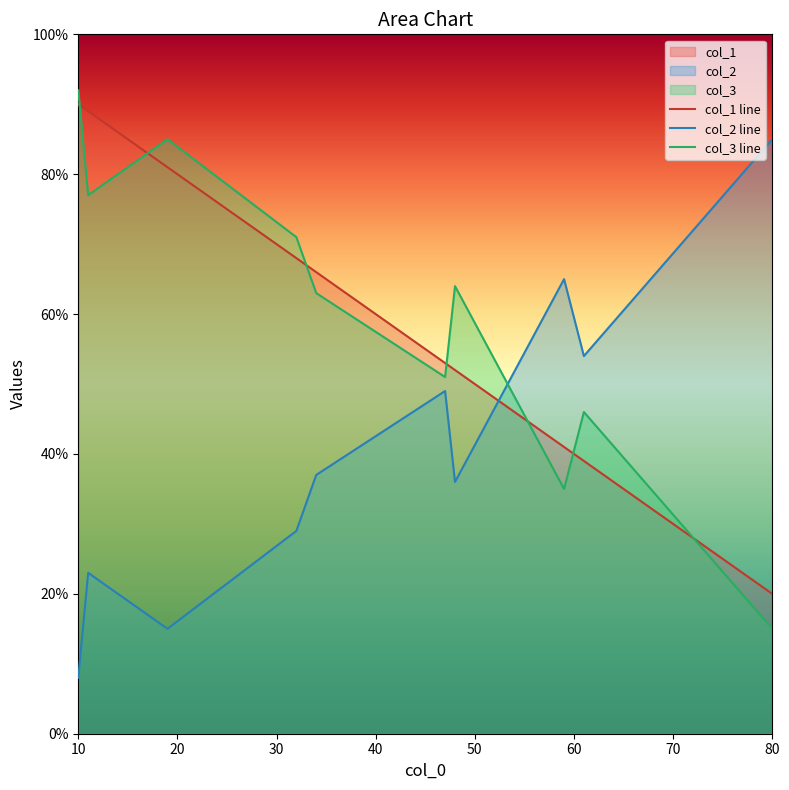

What is the difference between the second highest and minimum values in the col_1 line series?

69